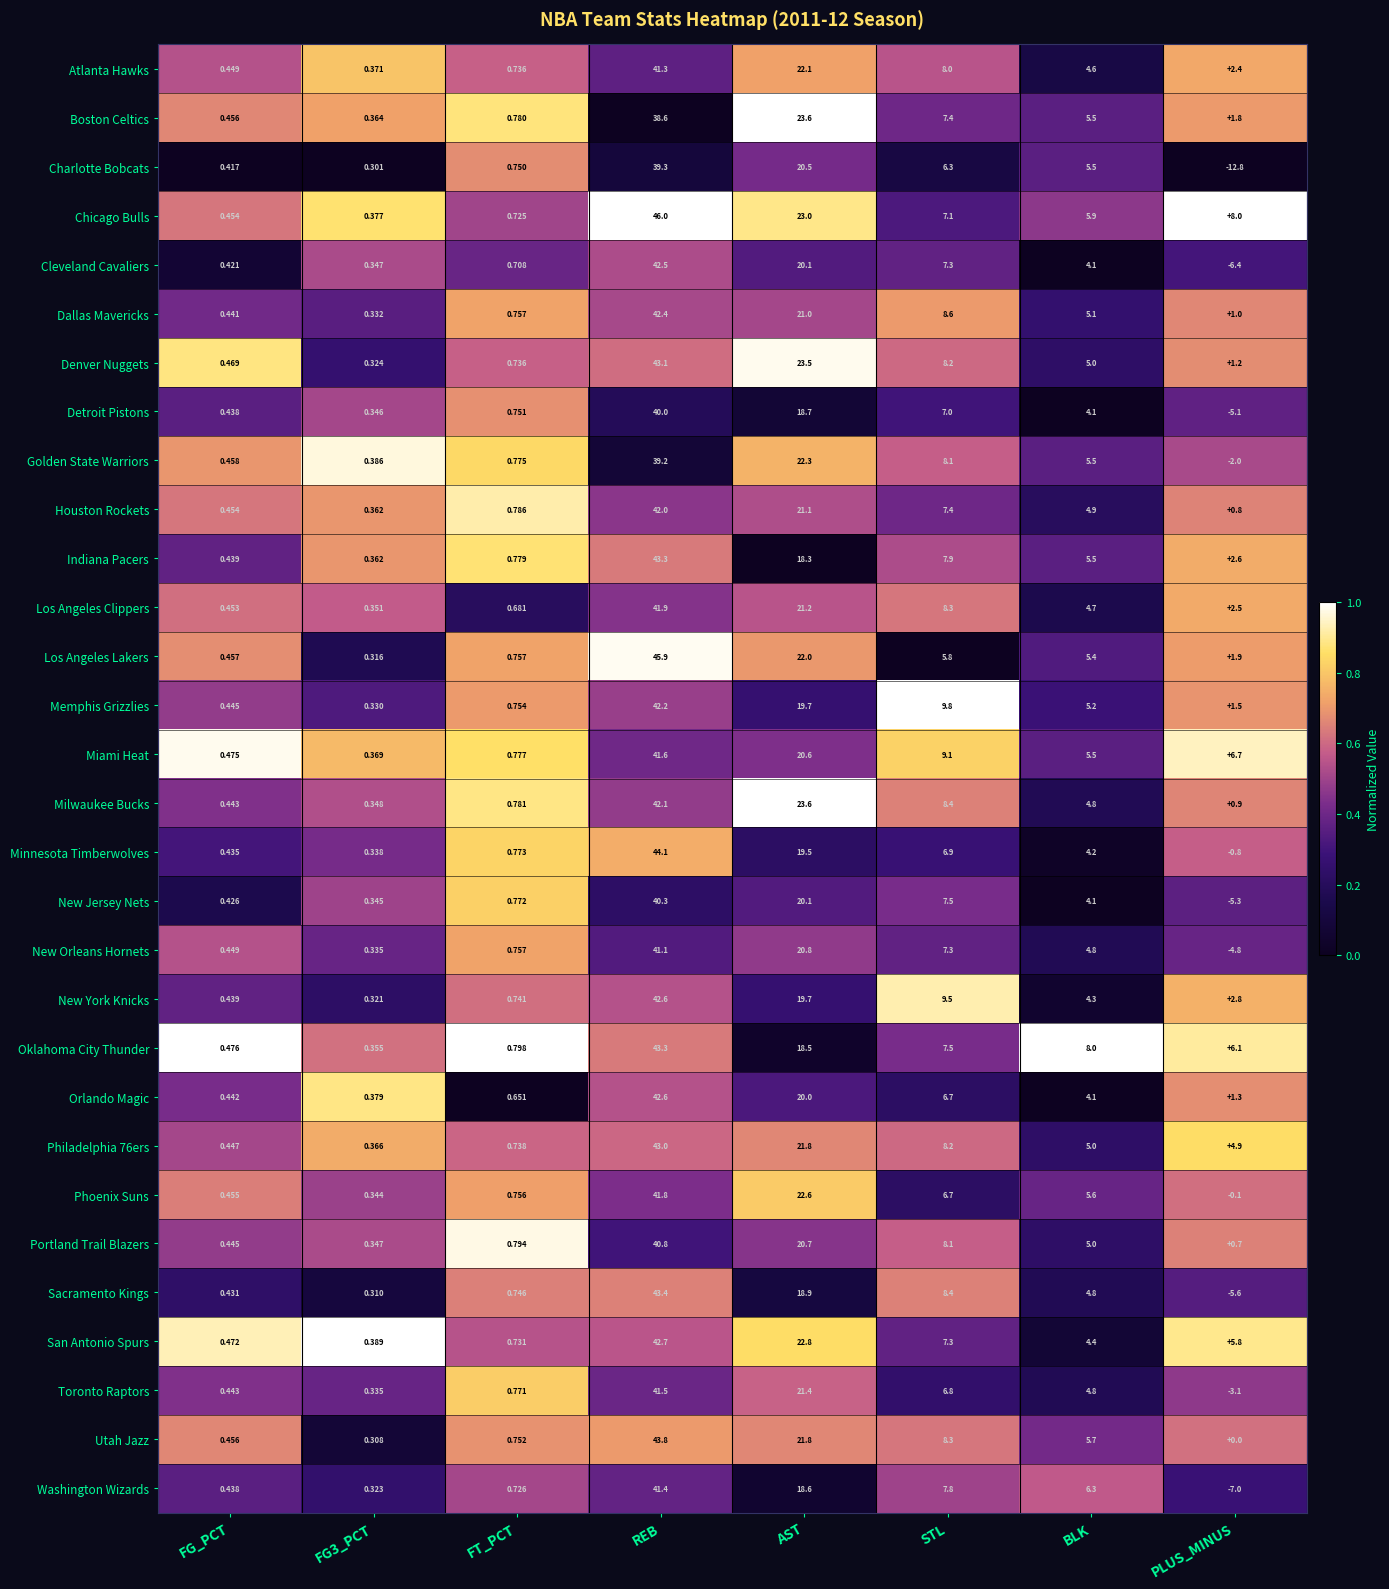

Where is Minnesota Timberwolves nearest to the value 21?

AST